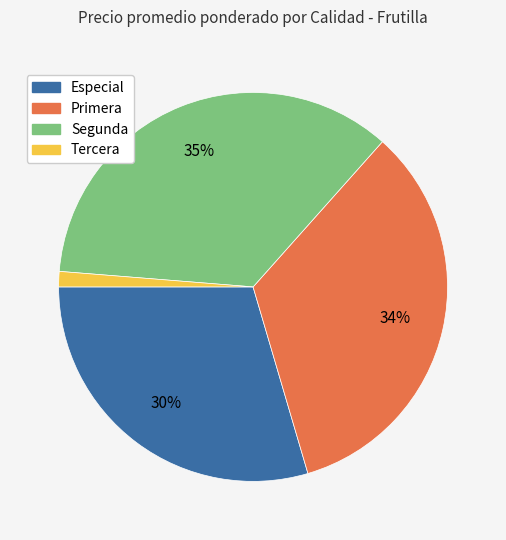

To the nearest percent, what is the average slice percentage?

25%